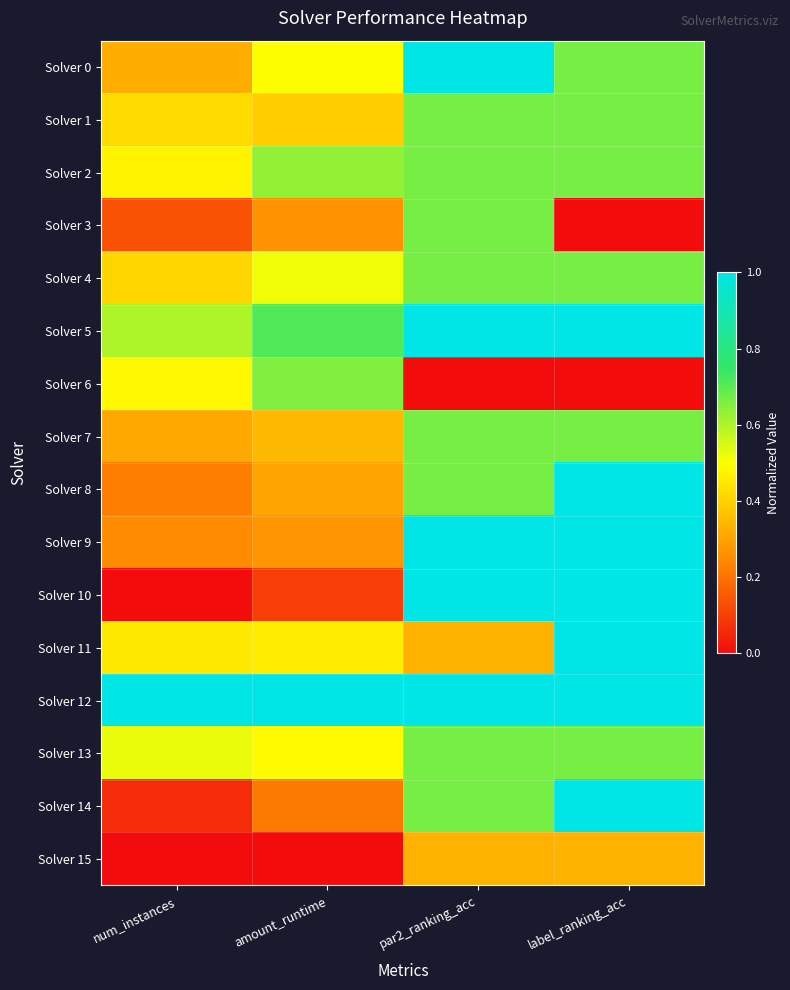

Which series has the largest total across all categories?

Solver 12